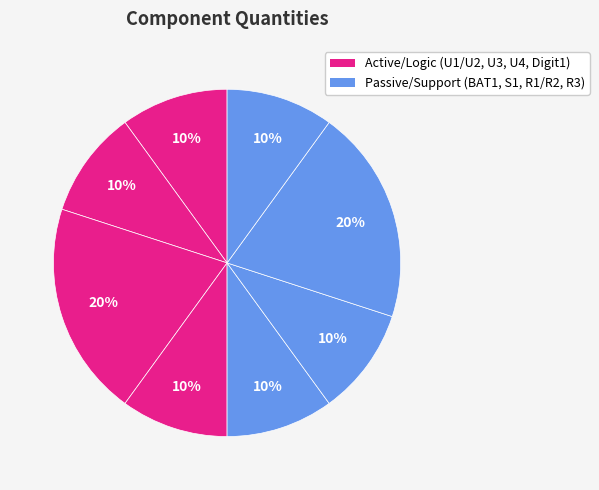

Count the number of slices in the pie.

8